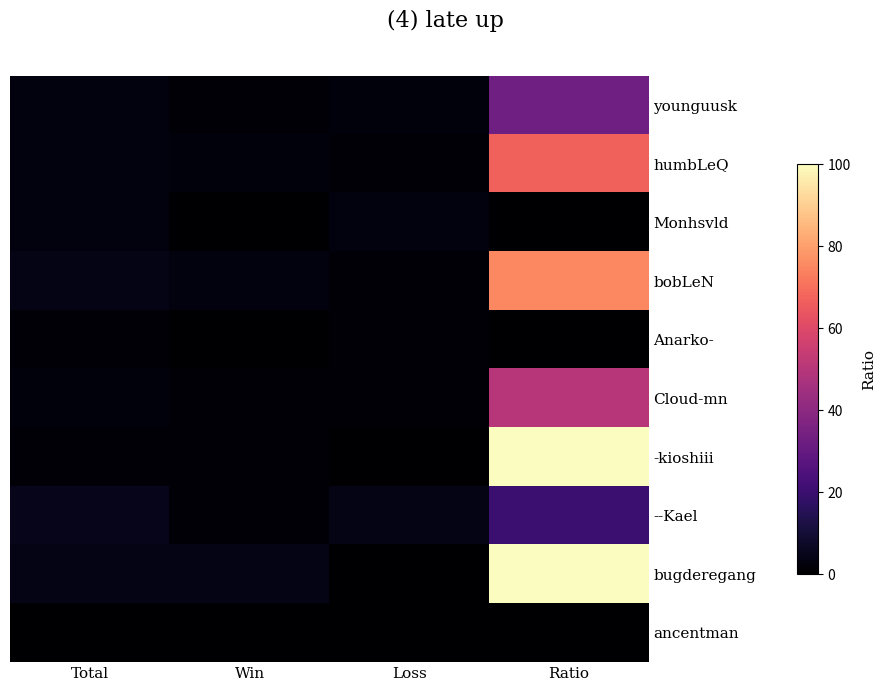

Reading left to right, what are all the values shown in this chart?

younguusk: Total=3	Win=1	Loss=2	Ratio=33
humbLeQ: Total=3	Win=2	Loss=1	Ratio=67
Monhsvld: Total=3	Win=0	Loss=3	Ratio=0
bobLeN: Total=4	Win=3	Loss=1	Ratio=75
Anarko-: Total=1	Win=0	Loss=1	Ratio=0
Cloud-mn: Total=2	Win=1	Loss=1	Ratio=50
-kioshiii: Total=1	Win=1	Loss=0	Ratio=100
--Kael: Total=5	Win=1	Loss=4	Ratio=20
bugderegang: Total=4	Win=4	Loss=0	Ratio=100
ancentman: Total=0	Win=0	Loss=0	Ratio=0